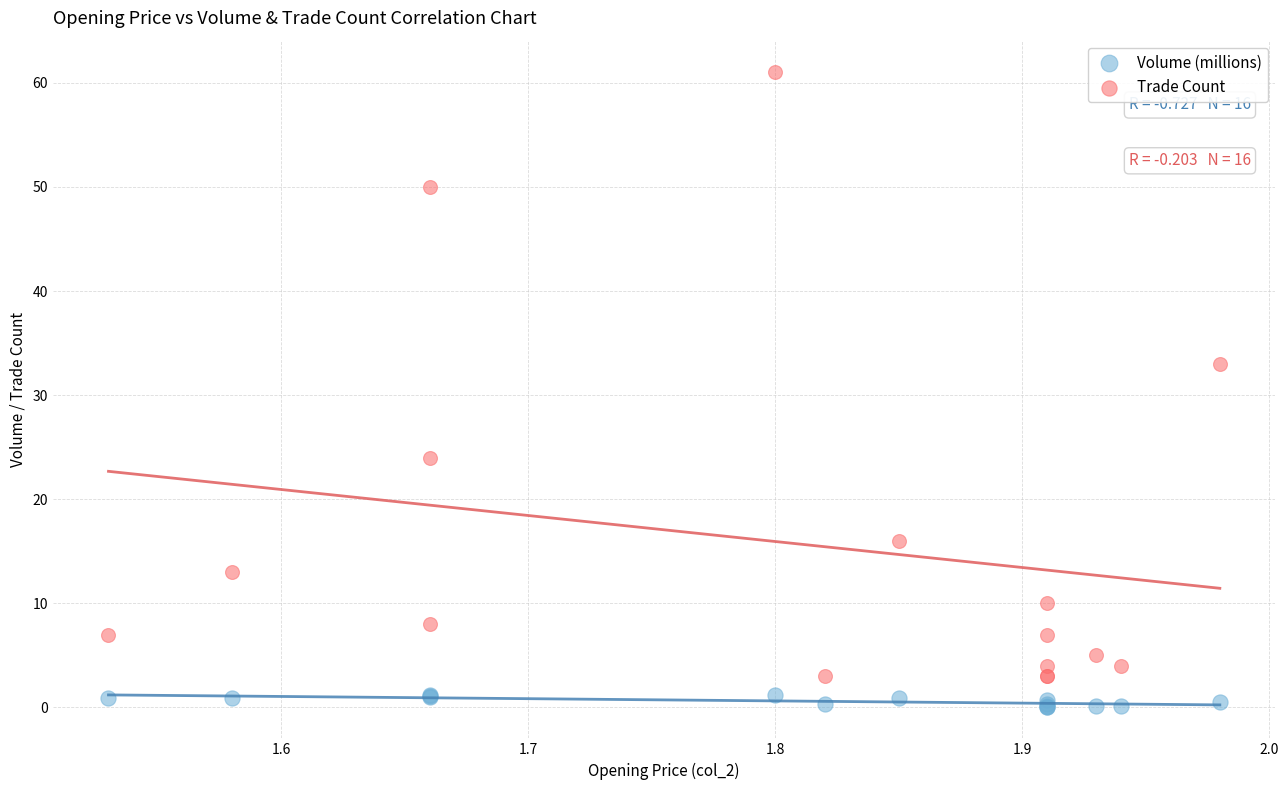

Across all series, what Y value is closest to 30?

33.0